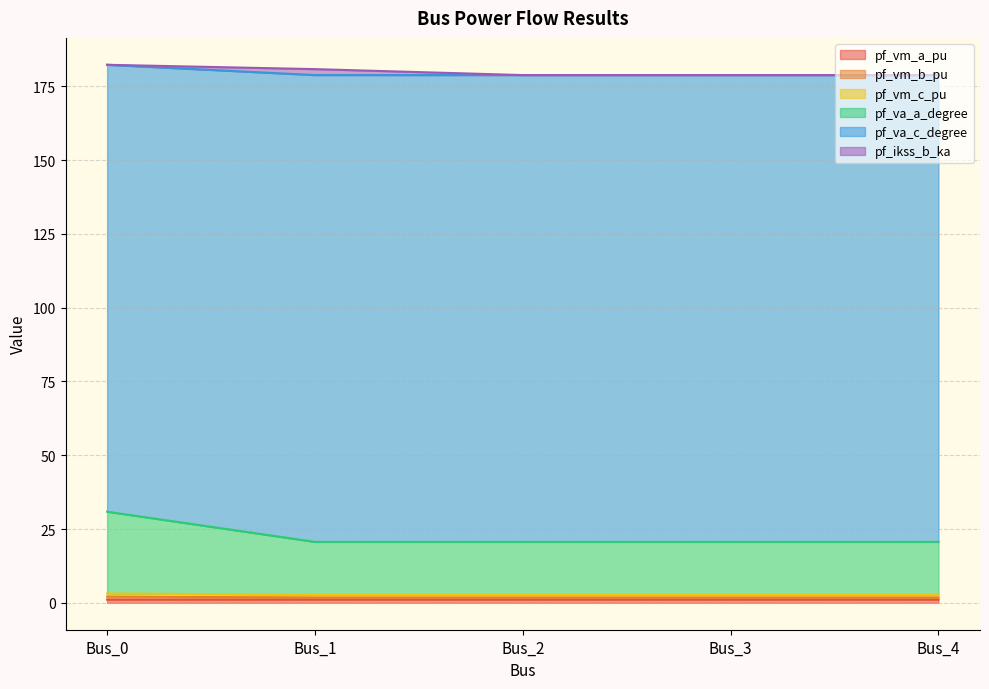

True or false: pf_vm_a_pu has a value of 1.8 at Bus_1.

True